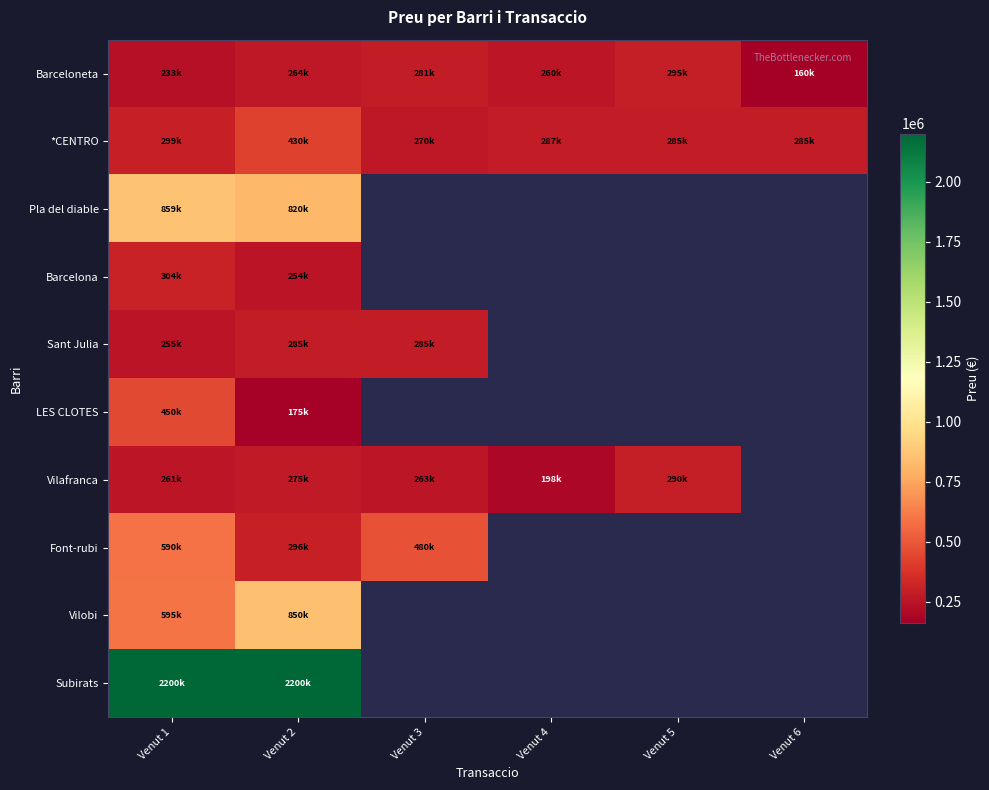

Where does the *CENTRO series first go above 287000?

Venut 1